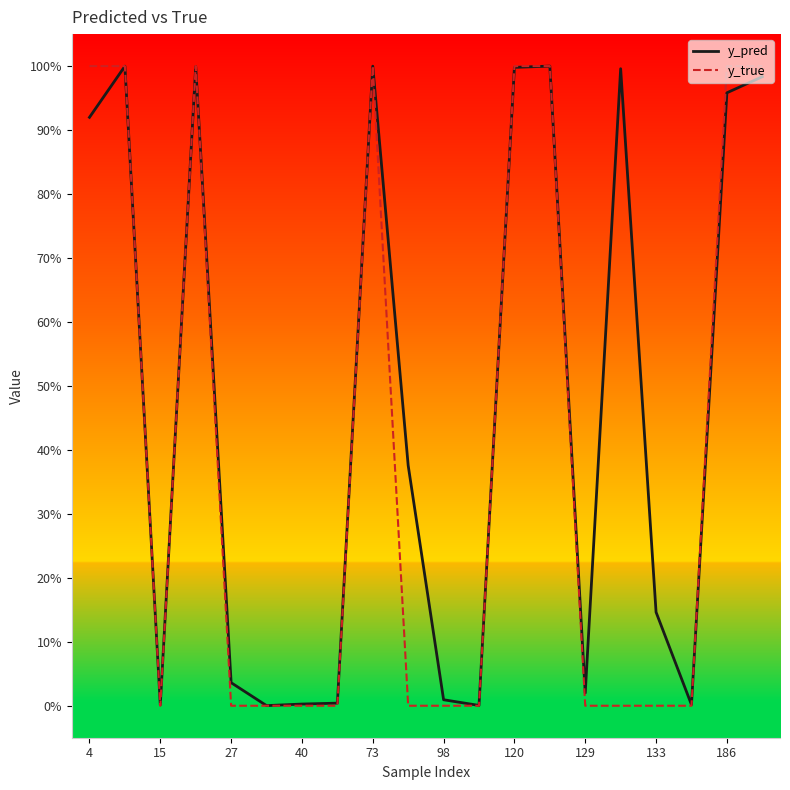

Does the chart display data point markers on the line(s)?

No